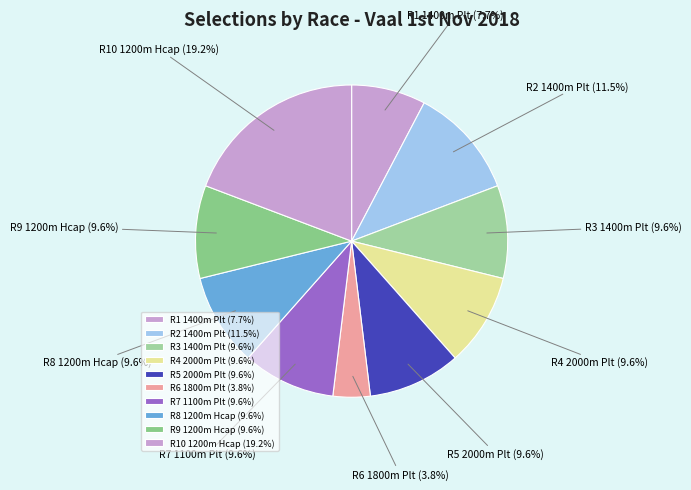

Which slice is the largest?

R10 1200m Hcap